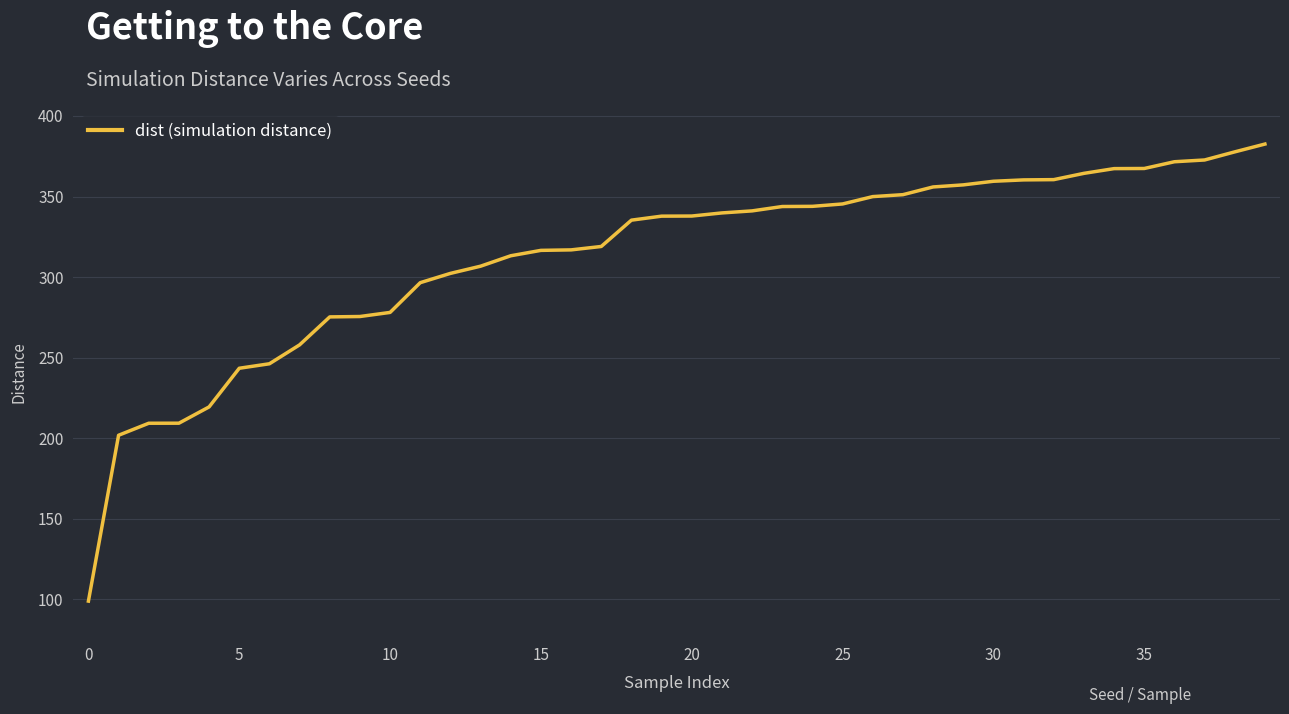

What is the greatest value displayed?

382.6